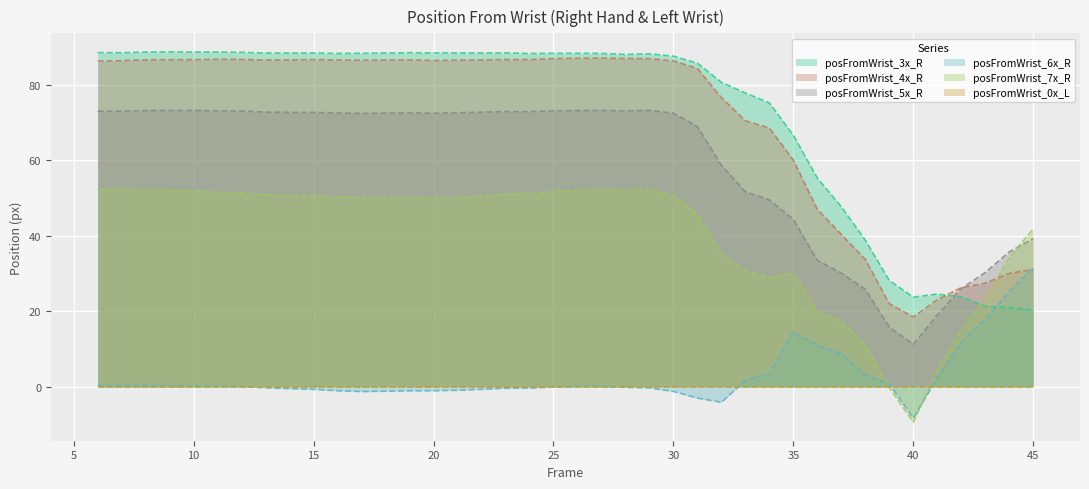

Is the value of posFromWrist_4x_R at 21 greater than the value of posFromWrist_7x_R at 28?

Yes